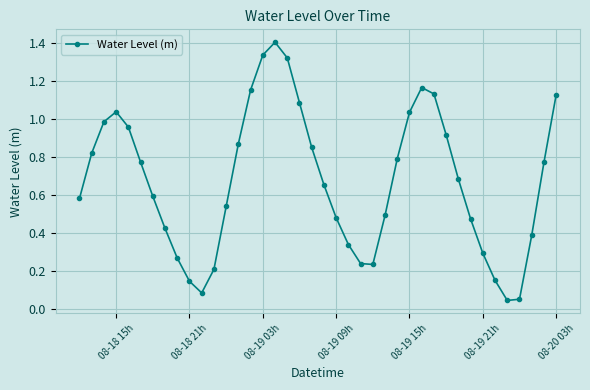

What is the difference between the maximum and minimum values?

1.4